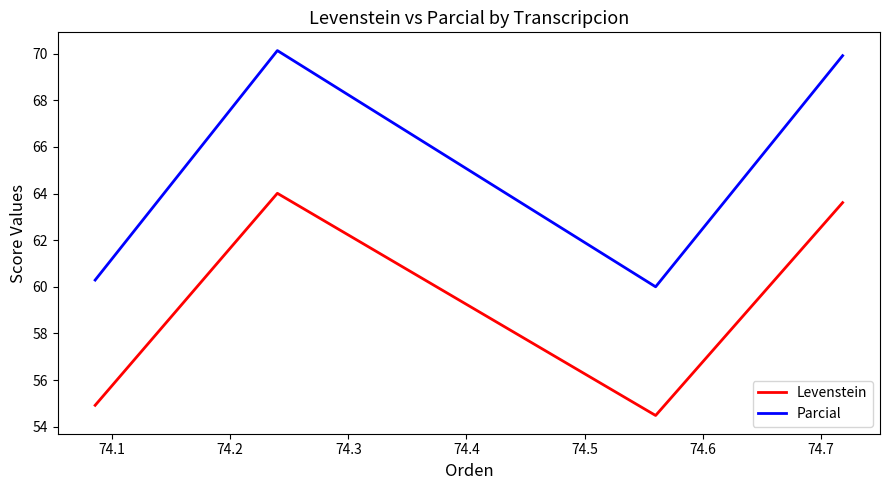

What is the average value of the Levenstein series?

59.3